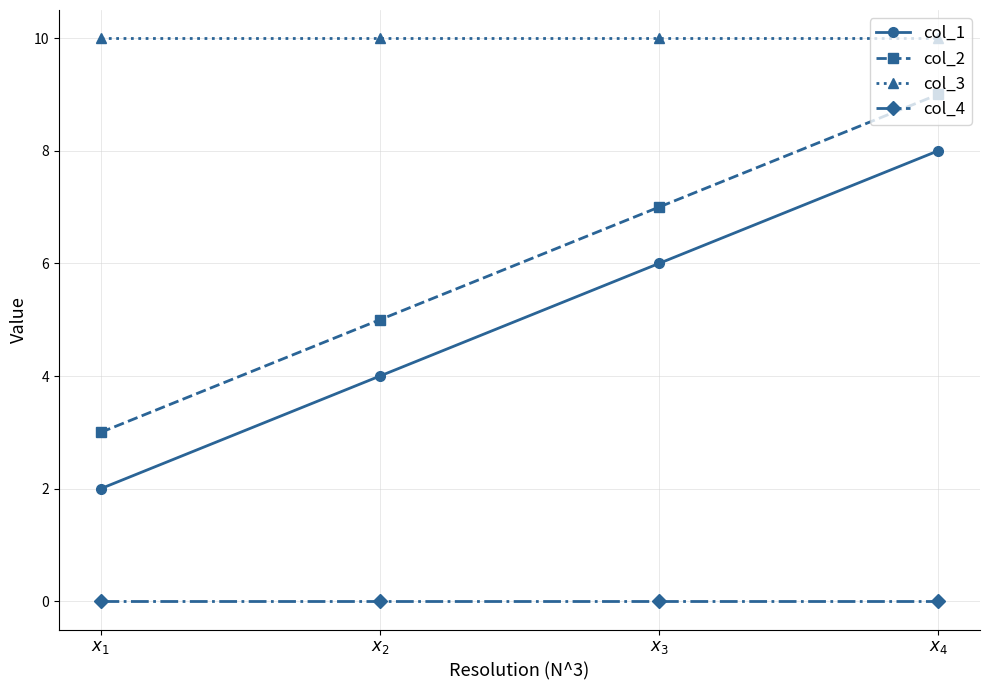

What is the sum of all col_2 values?

24